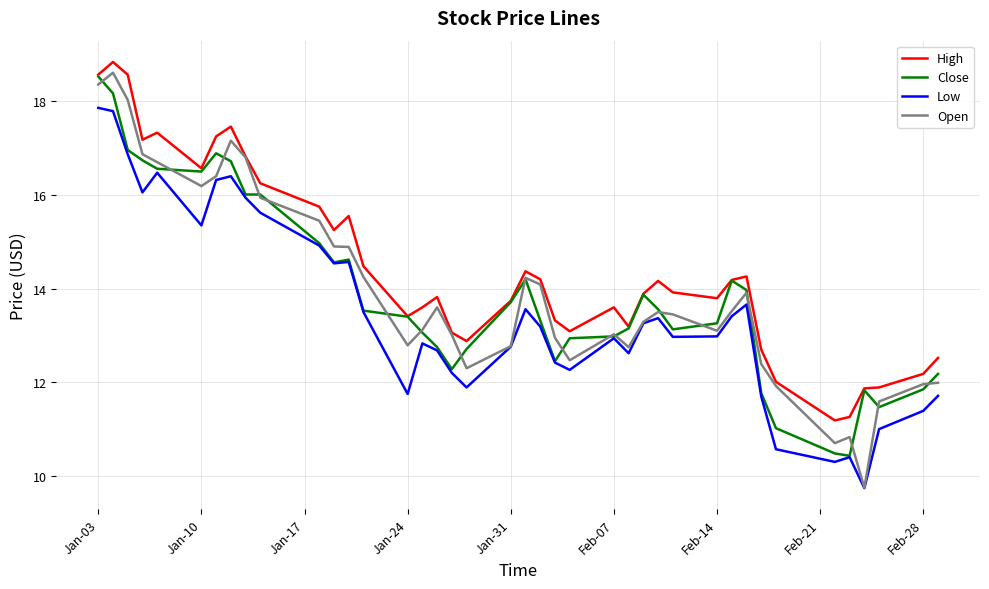

Which series has the largest total across all categories?

High